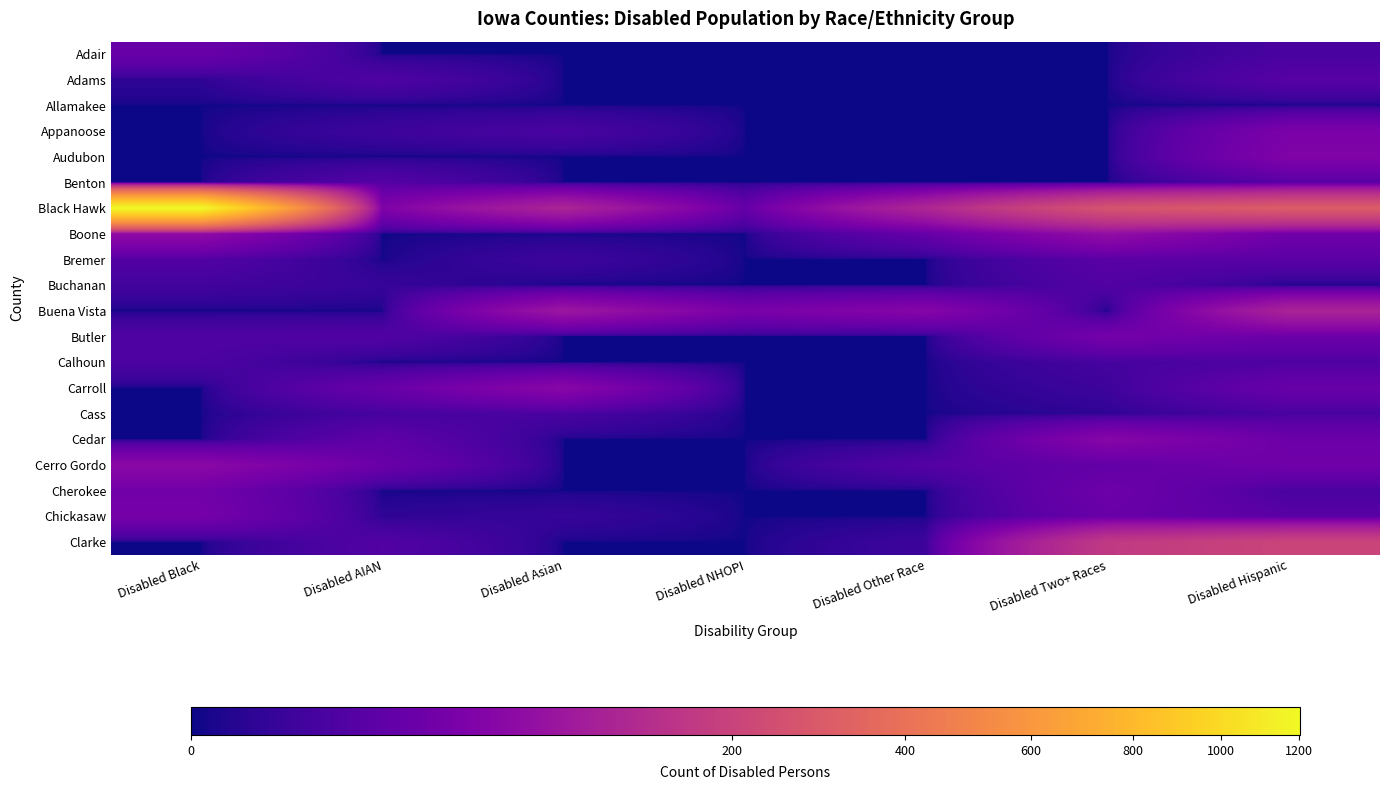

What is the total value across all series at Disabled Asian?

249